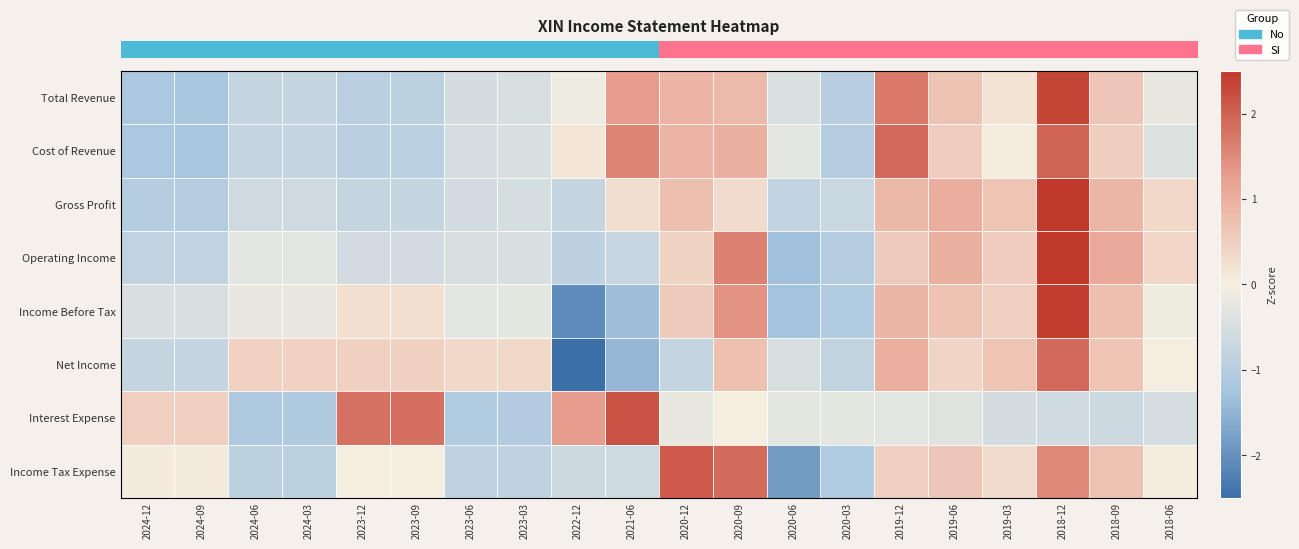

Reading left to right, list all the values displayed in this chart.

row_0: -1.2	-1.2	-0.8	-0.8	-0.9	-0.9	-0.5	-0.5	-0.1	1.3	0.9	0.8	-0.4	-1.0	1.7	0.7	0.2	2.3	0.6	-0.2
row_1: -1.2	-1.2	-0.8	-0.8	-1.0	-0.9	-0.5	-0.5	0.1	1.6	0.9	1.0	-0.3	-1.0	1.9	0.5	0.0	2.0	0.5	-0.4
row_2: -1.0	-1.0	-0.6	-0.6	-0.8	-0.8	-0.6	-0.5	-0.8	0.3	0.8	0.3	-0.8	-0.7	0.8	1.0	0.6	2.5	0.9	0.4
row_3: -0.8	-0.8	-0.3	-0.3	-0.6	-0.5	-0.5	-0.5	-0.9	-0.7	0.4	1.6	-1.3	-1.0	0.6	1.0	0.5	2.5	1.1	0.4
row_4: -0.5	-0.5	-0.2	-0.2	0.2	0.2	-0.3	-0.3	-2.1	-1.4	0.6	1.4	-1.3	-1.1	0.9	0.7	0.5	2.4	0.8	-0.1
row_5: -0.8	-0.8	0.5	0.5	0.5	0.5	0.3	0.3	-2.5	-1.5	-0.8	0.7	-0.5	-0.8	1.0	0.4	0.6	1.9	0.7	-0.0
row_6: 0.5	0.5	-1.1	-1.1	1.8	1.8	-1.1	-1.1	1.3	2.2	-0.2	0.0	-0.3	-0.3	-0.3	-0.4	-0.5	-0.6	-0.7	-0.5
row_7: 0.0	0.0	-0.9	-0.9	0.0	0.0	-0.9	-0.9	-0.7	-0.6	2.1	1.9	-1.8	-1.1	0.5	0.6	0.3	1.5	0.7	0.0